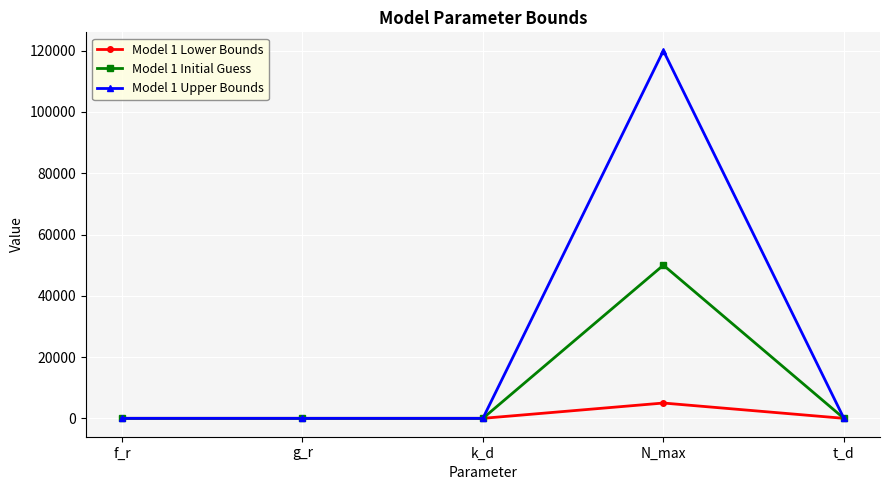

What is the label of the 5th point from the left?

t_d